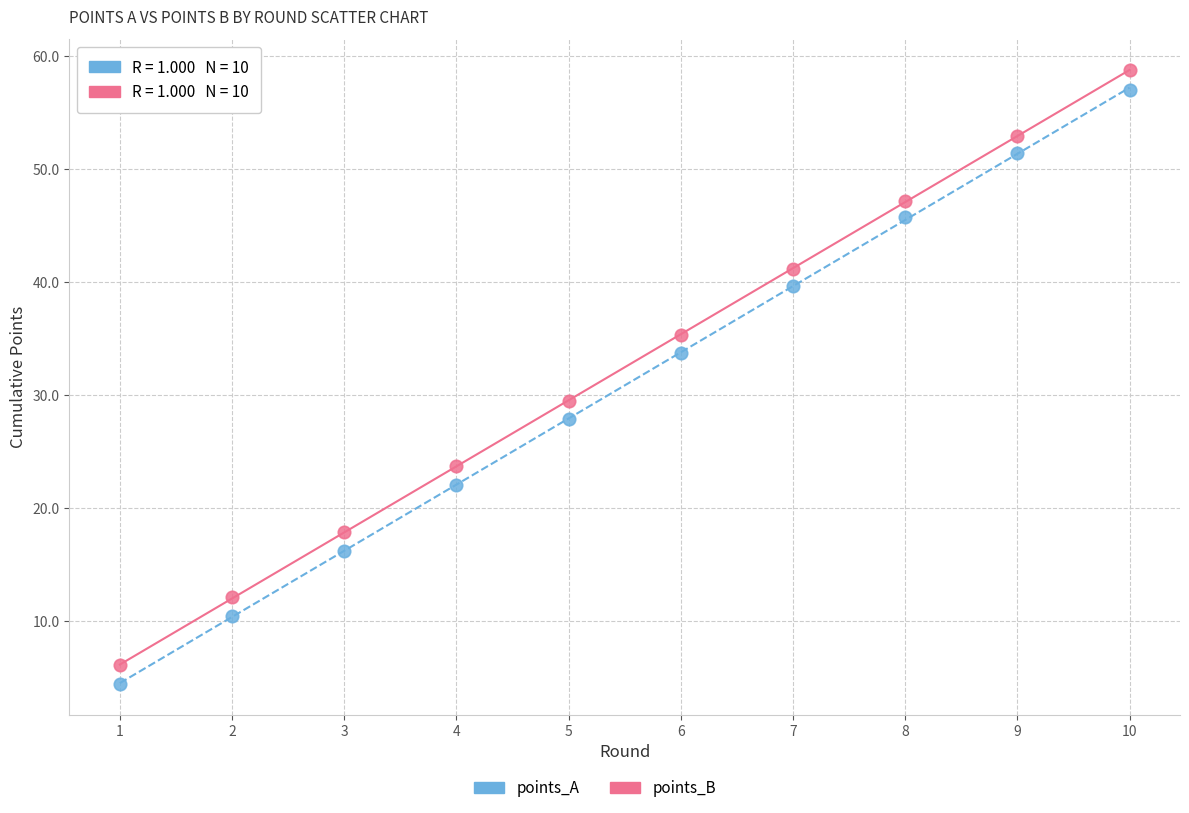

Across all data points, what is the range of X values (max minus min)?

9.0